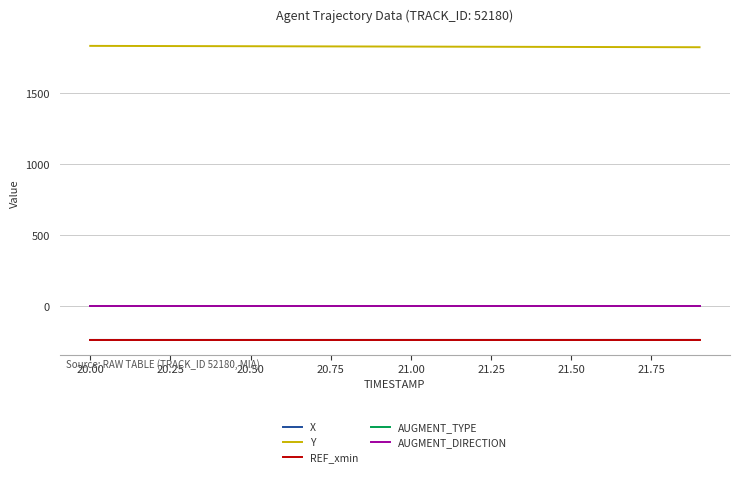

How many distinct data groups are displayed?

5